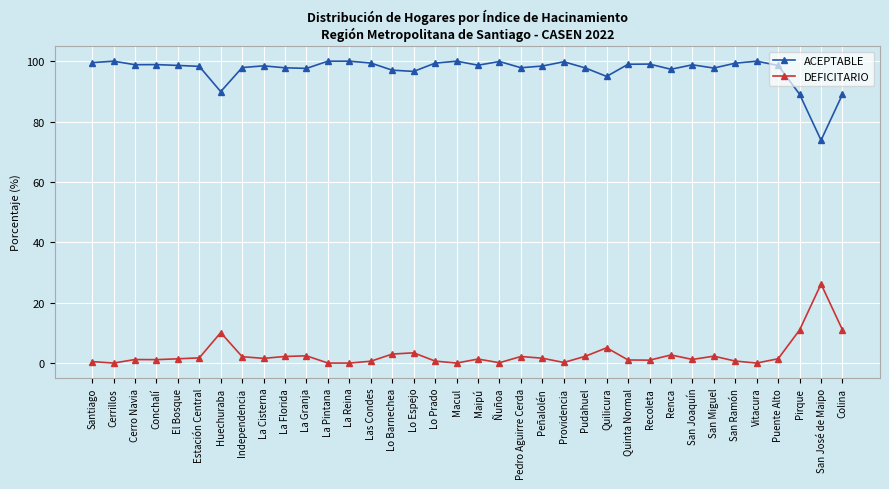

The DEFICITARIO series shows 11.0 at Pirque. True or false?

True